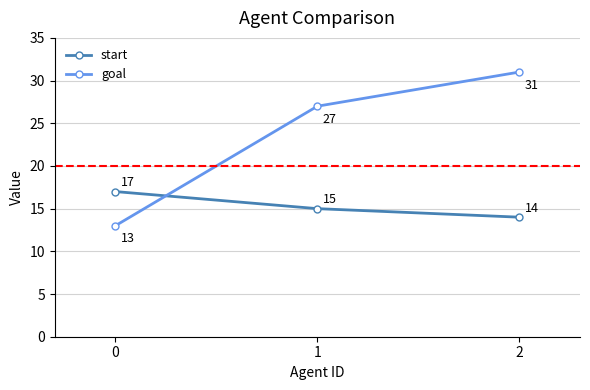

Does the chart have visible grid lines?

Yes